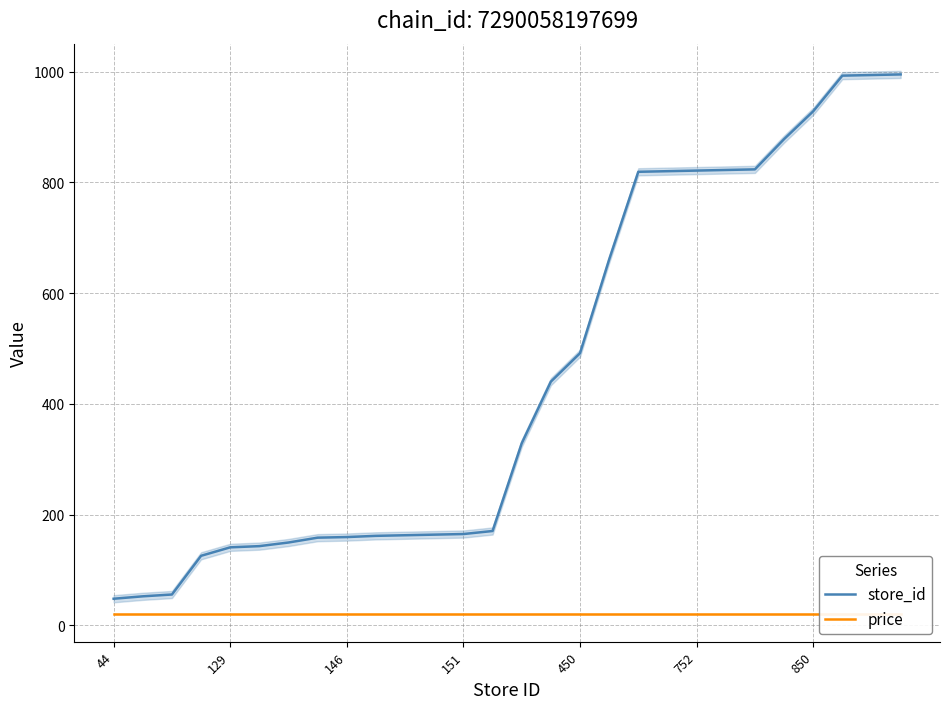

True or false: price and store_id intersect in this chart.

False